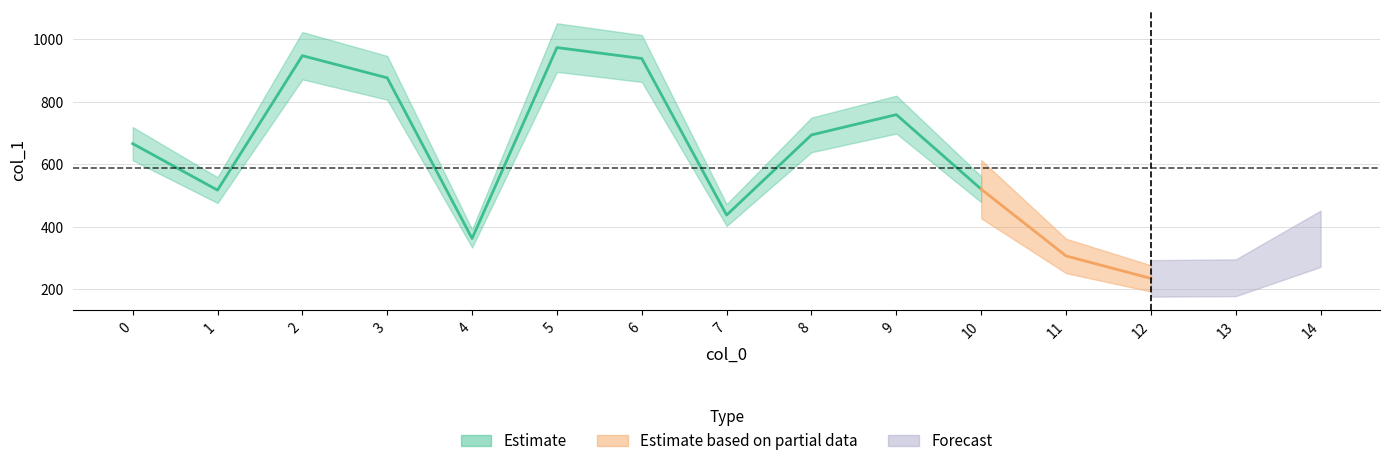

Count the number of categories in the chart.

15